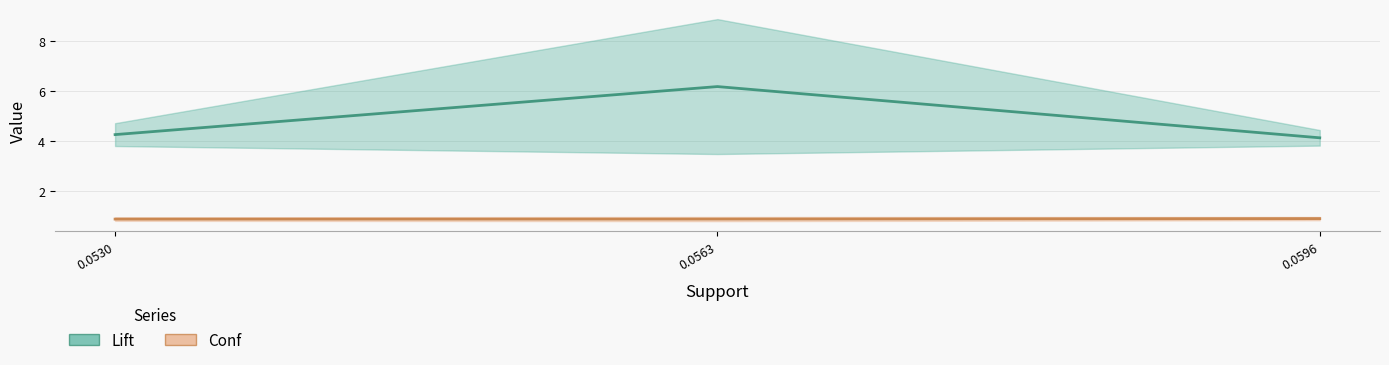

True or false: Lift has a value of 7.2 at 0.0530.

False